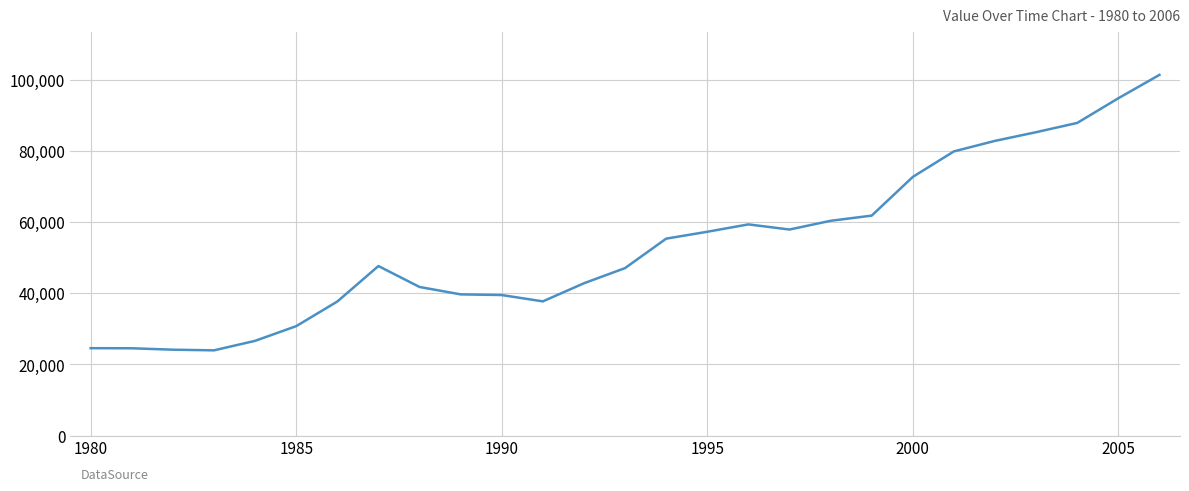

What is the smallest value displayed?

23971